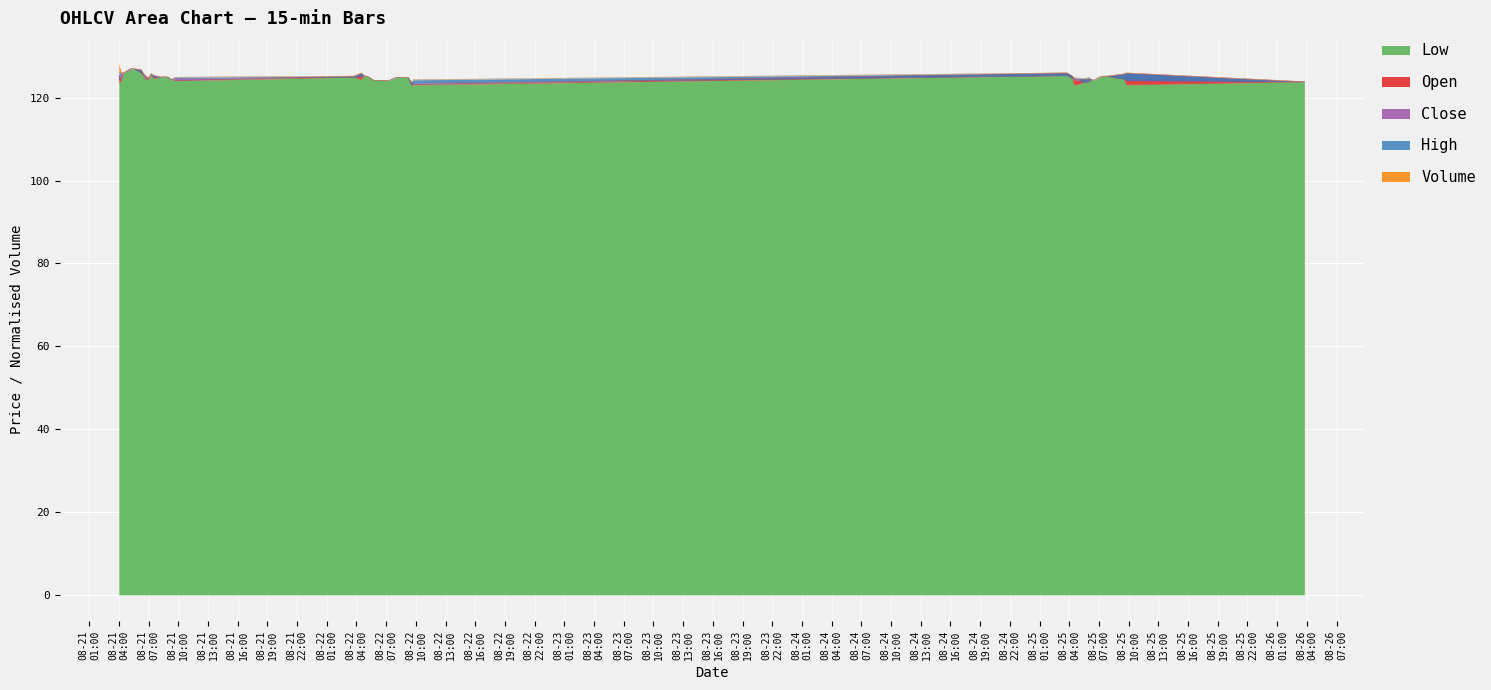

In Close, how many points are higher than both neighbors (excluding endpoints)?

7